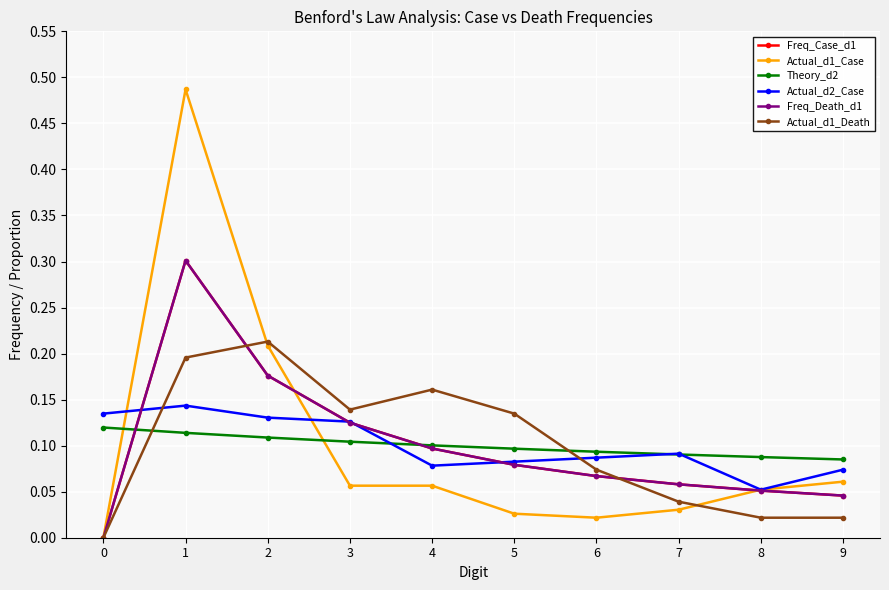

Which label corresponds to the largest value in the chart?

1